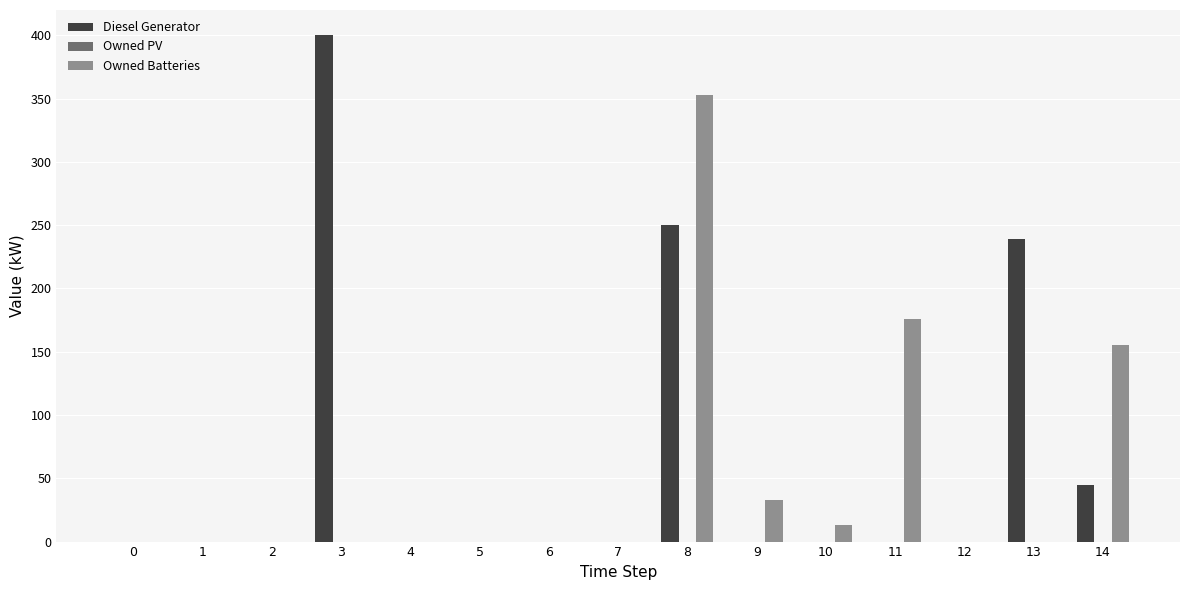

Reading left to right, what are all the values shown in this chart?

Diesel Generator: 0=0.0	1=0.0	2=0.0	3=400.0	4=0.0	5=0.0	6=0.0	7=0.0	8=250.0	9=0.0	10=0.0	11=0.0	12=0.0	13=239.0	14=45.0
Owned Batteries: 0=0.0	1=0.0	2=0.0	3=0.0	4=0.0	5=0.0	6=0.0	7=0.0	8=353.0	9=33.0	10=13.0	11=176.0	12=0.0	13=0.0	14=155.0